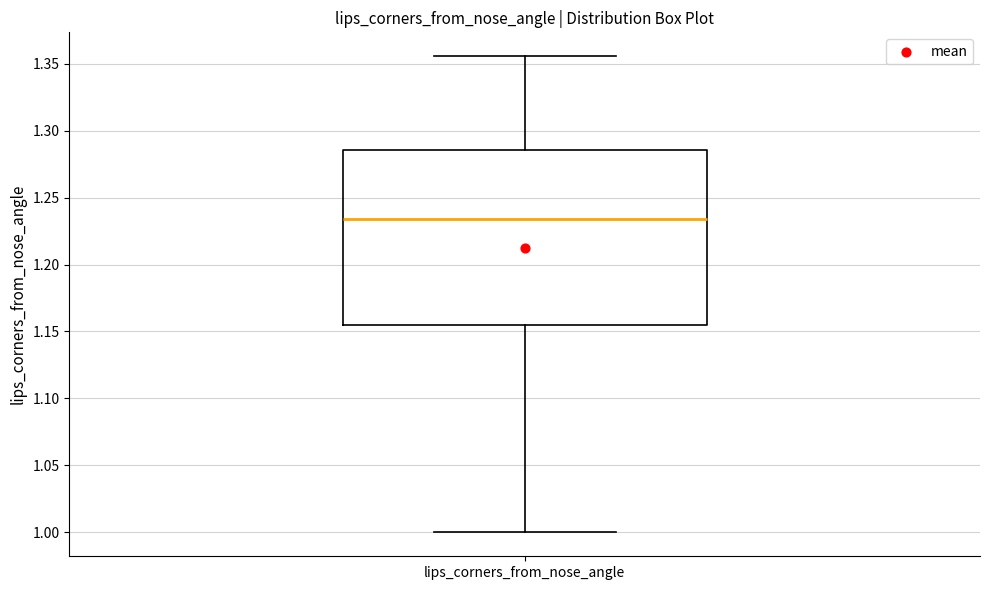

Where is the upper edge of the box for lips_corners_from_nose_angle on the y-axis? The values are not printed on the chart, so give them approximately, as read against the axis.

1.285